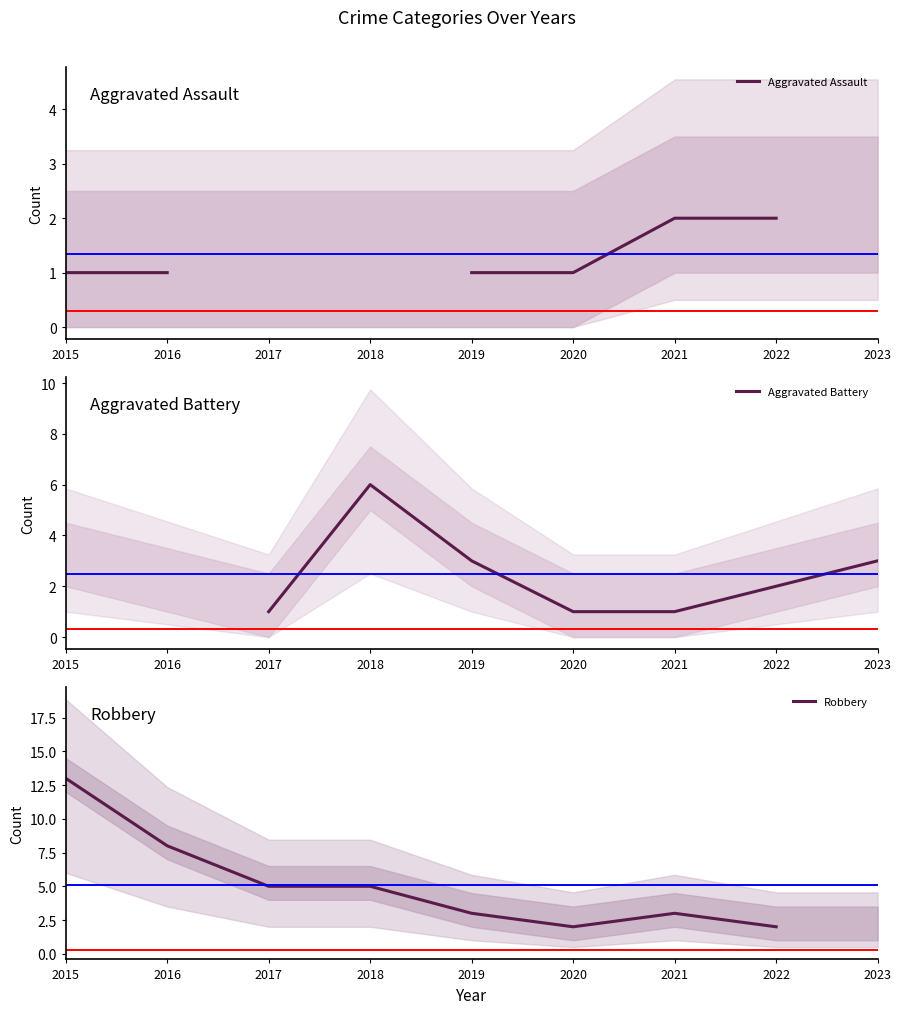

What is the maximum value shown in the chart?

13.0